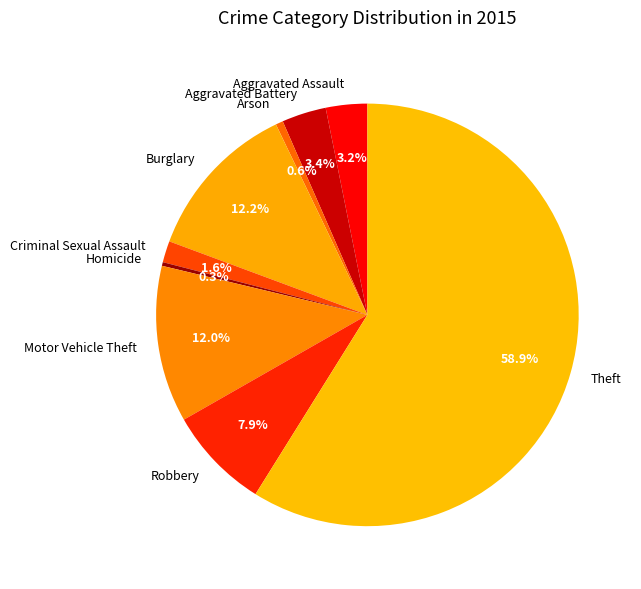

To the nearest percent, what percentage of the pie is Criminal Sexual Assault?

2%